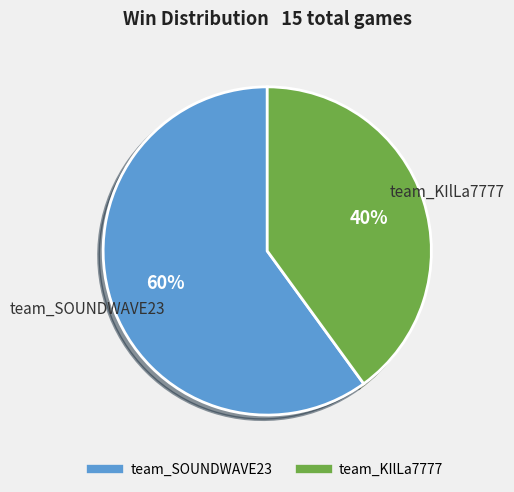

Which slice is the smallest?

team_KIlLa7777